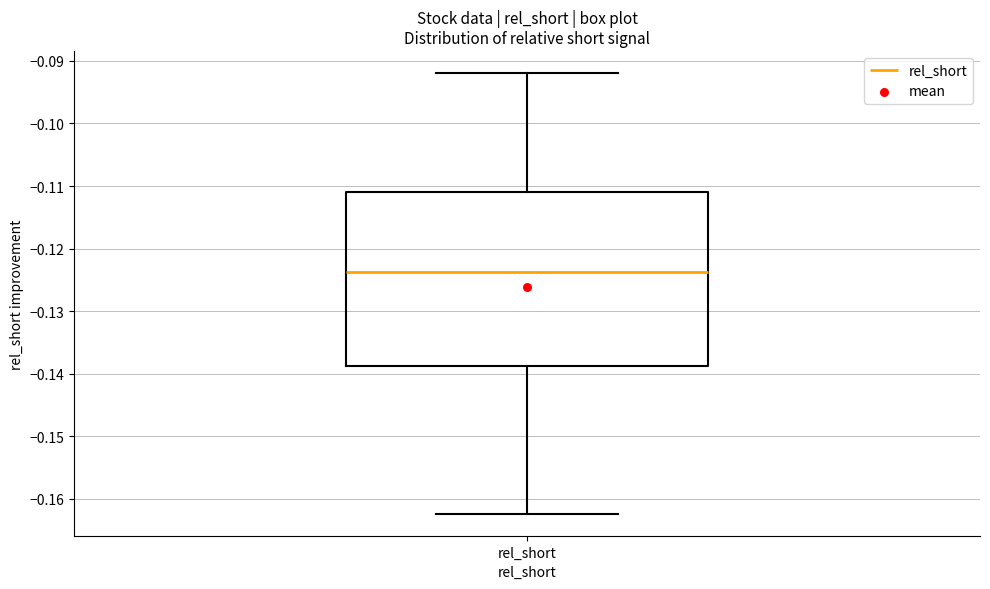

Where does the upper whisker of the box for rel_short end on the y-axis? The values are not printed on the chart, so give them approximately, as read against the axis.

-0.092